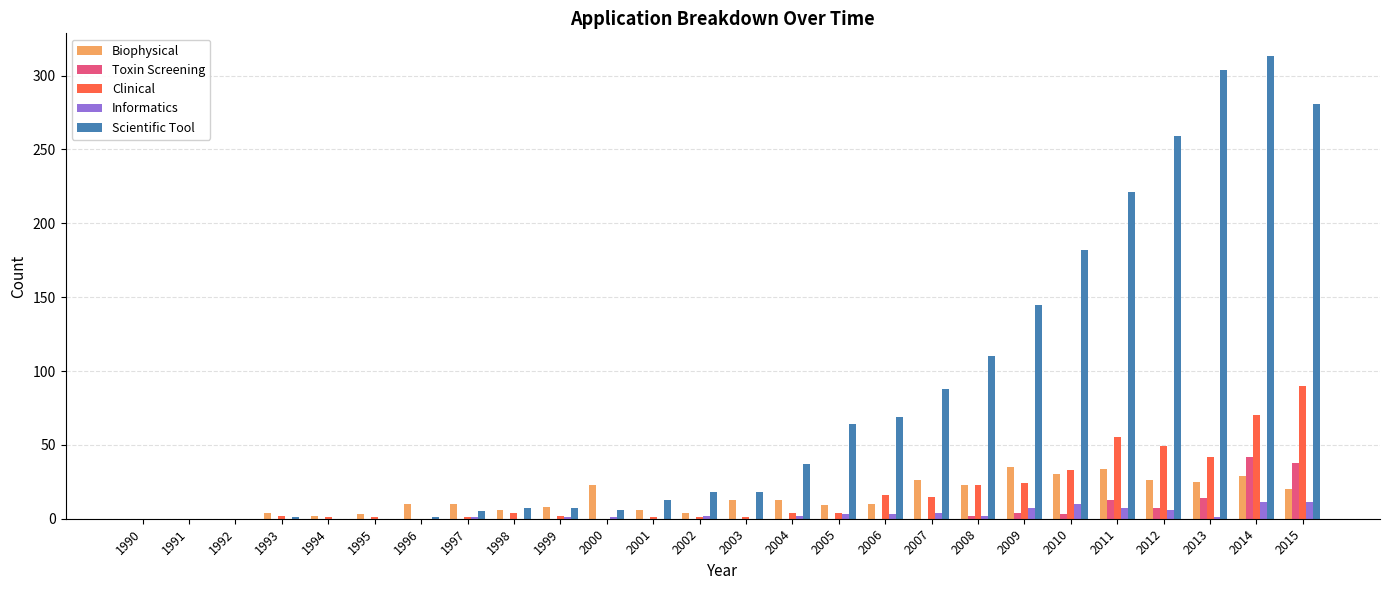

Read the Biophysical value at 1997, to the nearest 10.

10